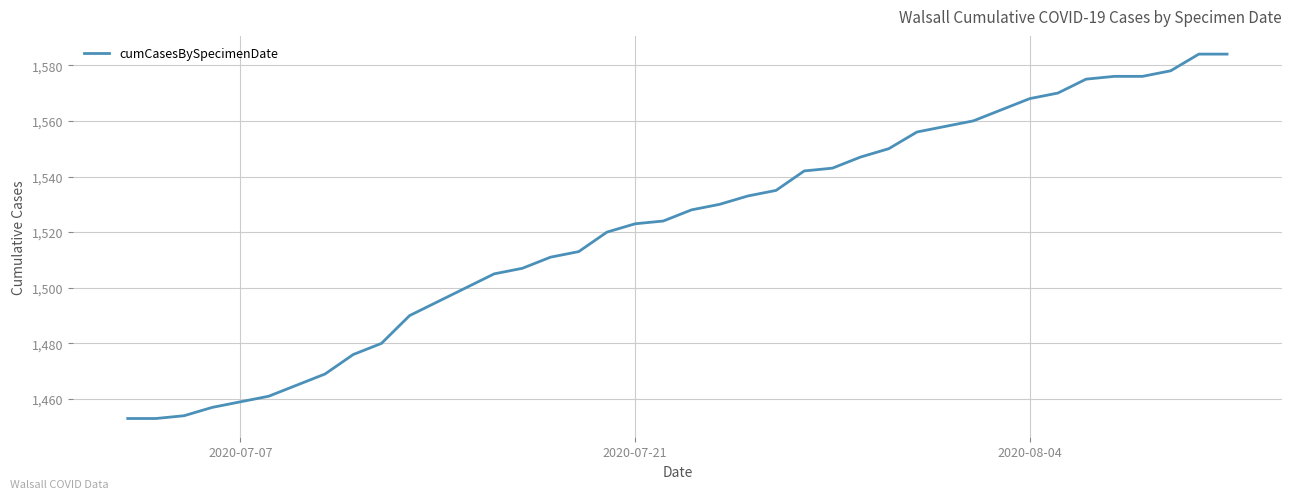

How many categories are shown in the chart?

40